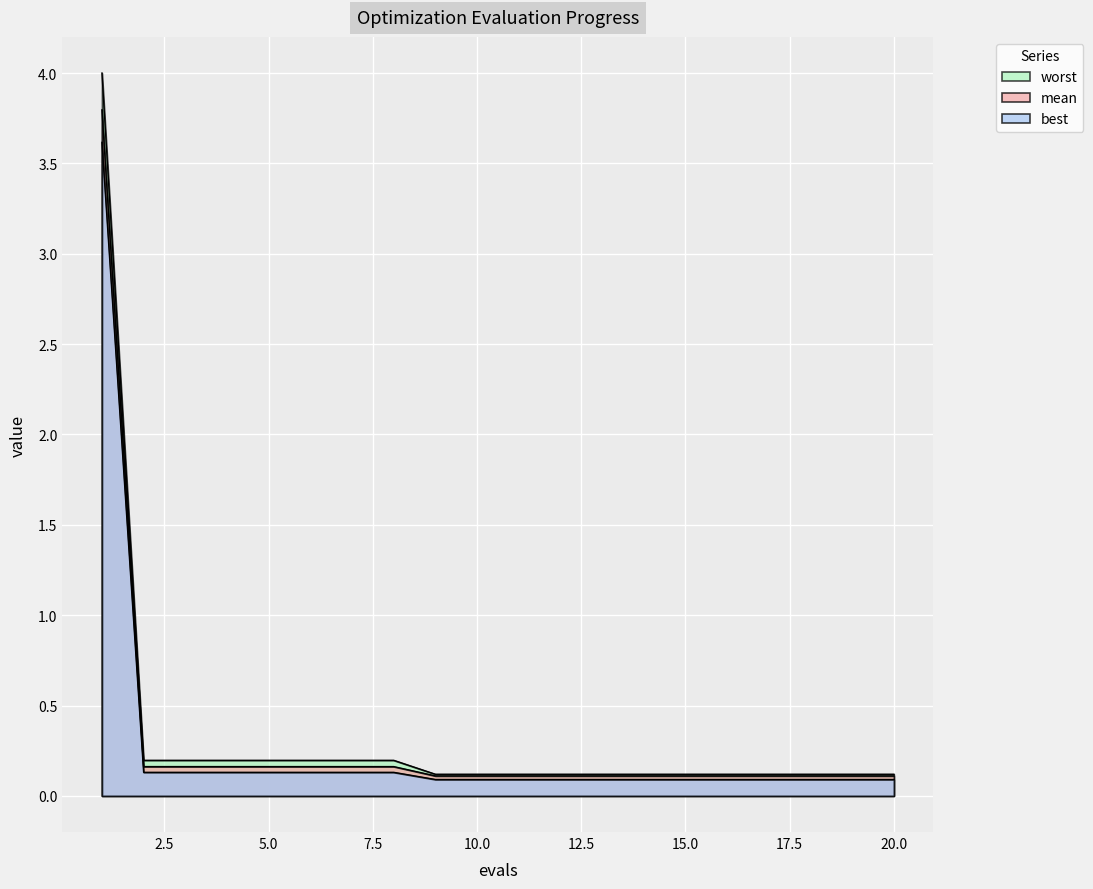

Rank the series at 10 from lowest to highest value.

best, mean, worst